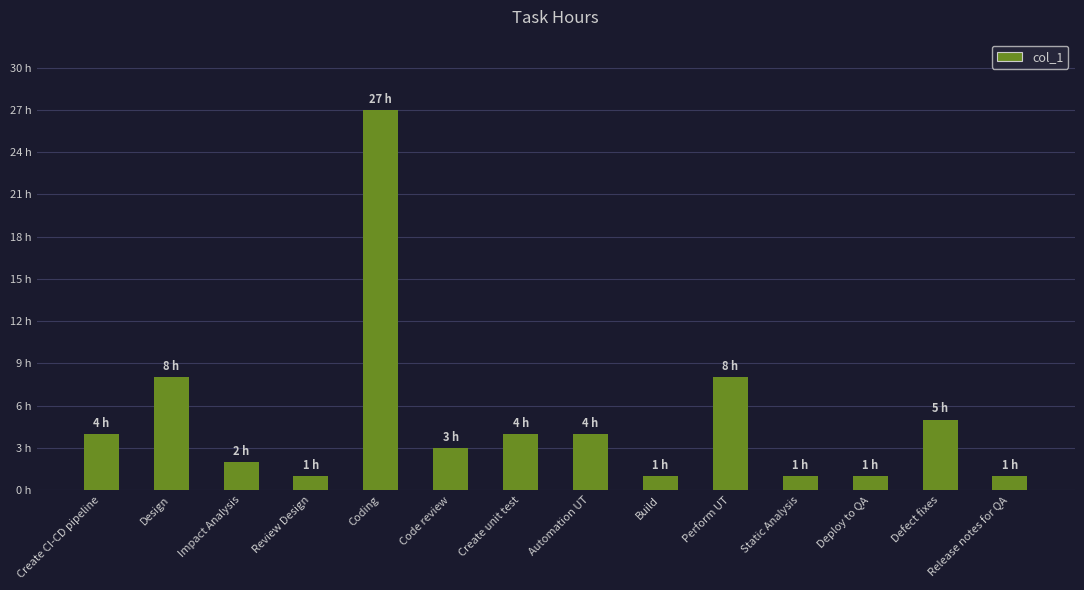

Count the number of data series in this chart.

1